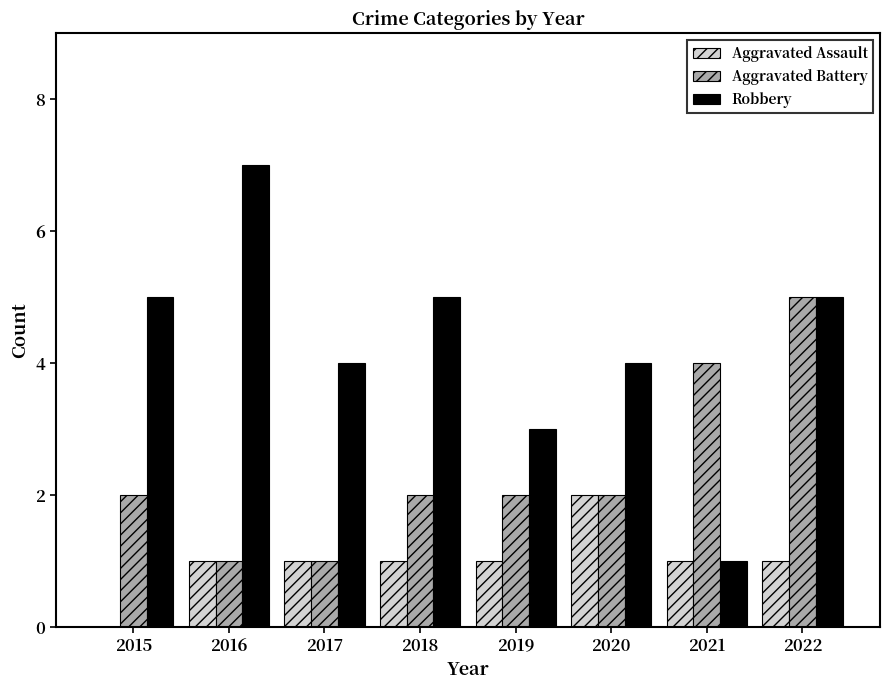

Reading left to right, transcribe all the data shown in this chart.

Aggravated Assault: 2015=0	2016=1	2017=1	2018=1	2019=1	2020=2	2021=1	2022=1
Aggravated Battery: 2015=2	2016=1	2017=1	2018=2	2019=2	2020=2	2021=4	2022=5
Robbery: 2015=5	2016=7	2017=4	2018=5	2019=3	2020=4	2021=1	2022=5